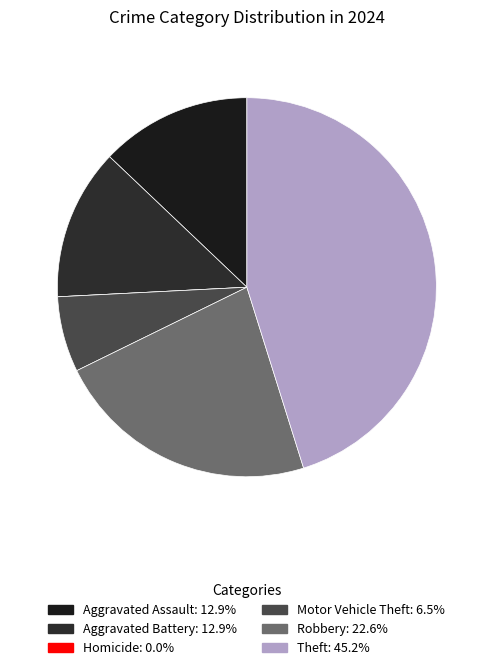

Is there any slice that represents more than half of the pie?

No